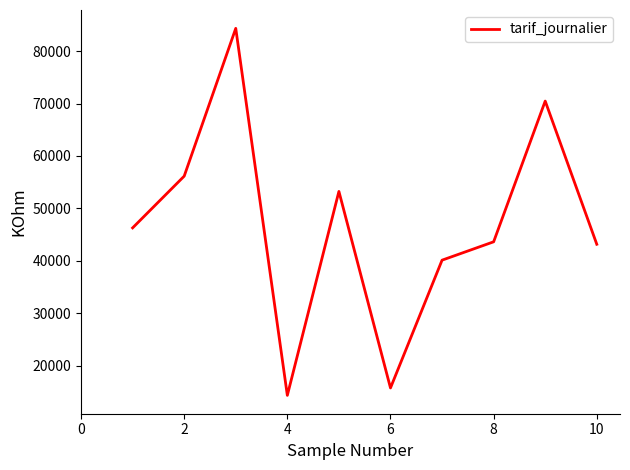

What is the greatest value displayed?

84329